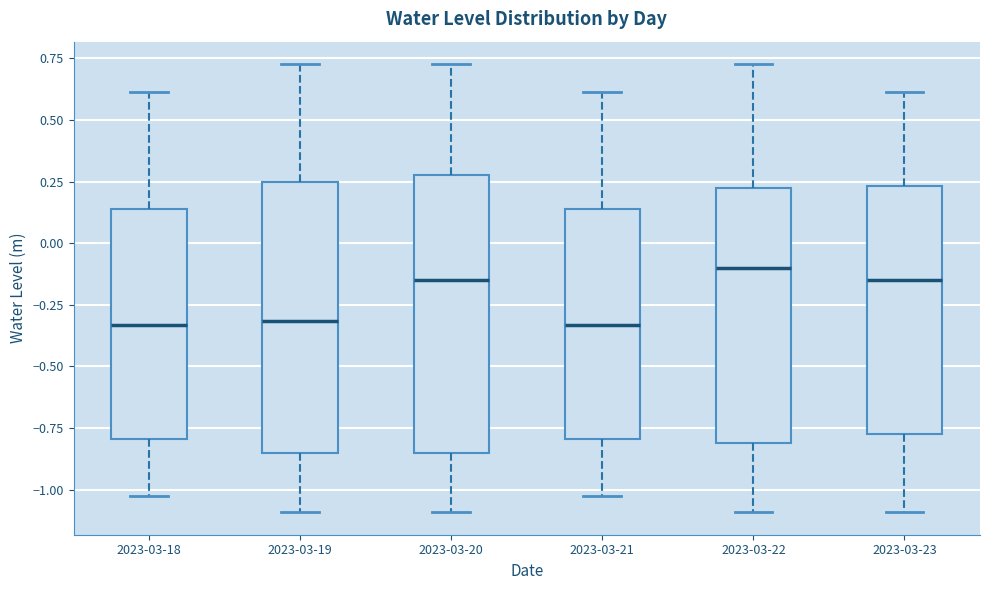

Where does the upper whisker of the box for 2023-03-23 end on the y-axis? The values are not printed on the chart, so give them approximately, as read against the axis.

0.60